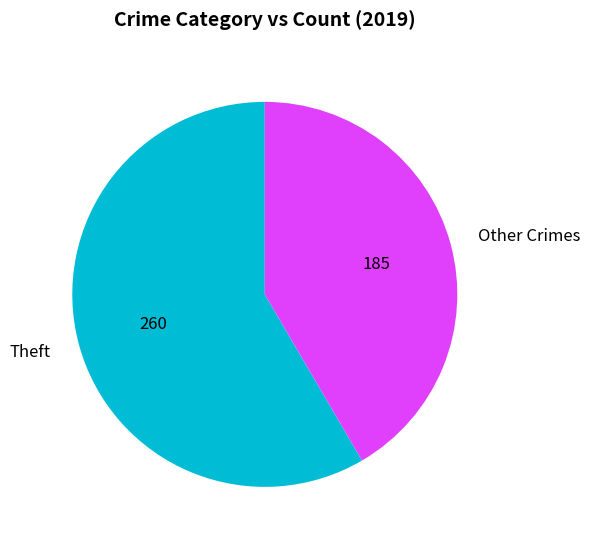

Is the sum of Other Crimes and Theft greater than half?

Yes